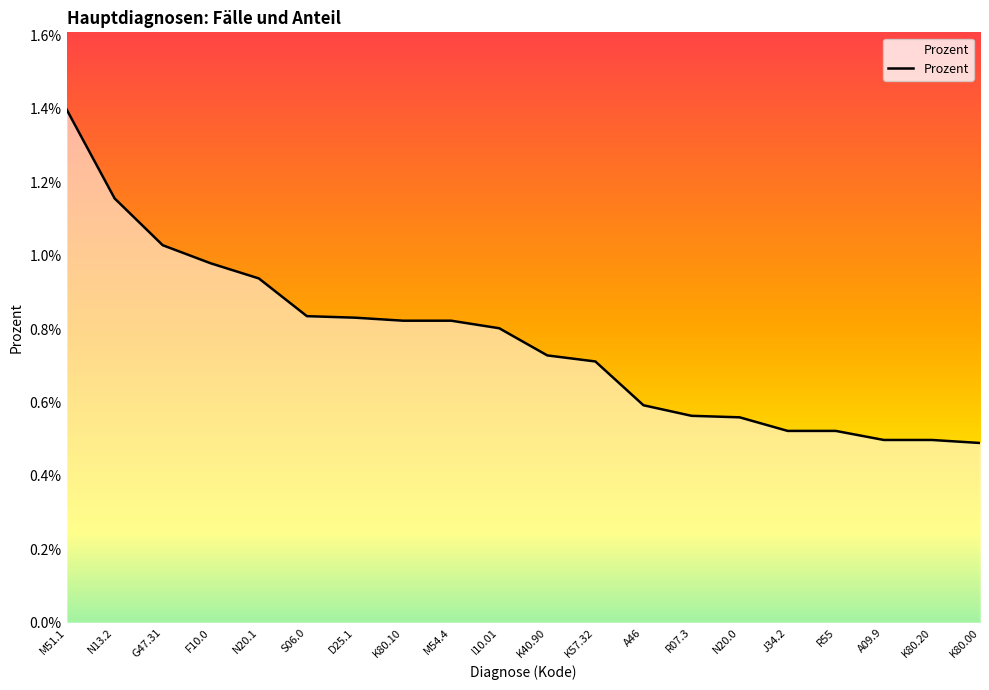

Which category has the highest value across all series?

M51.1